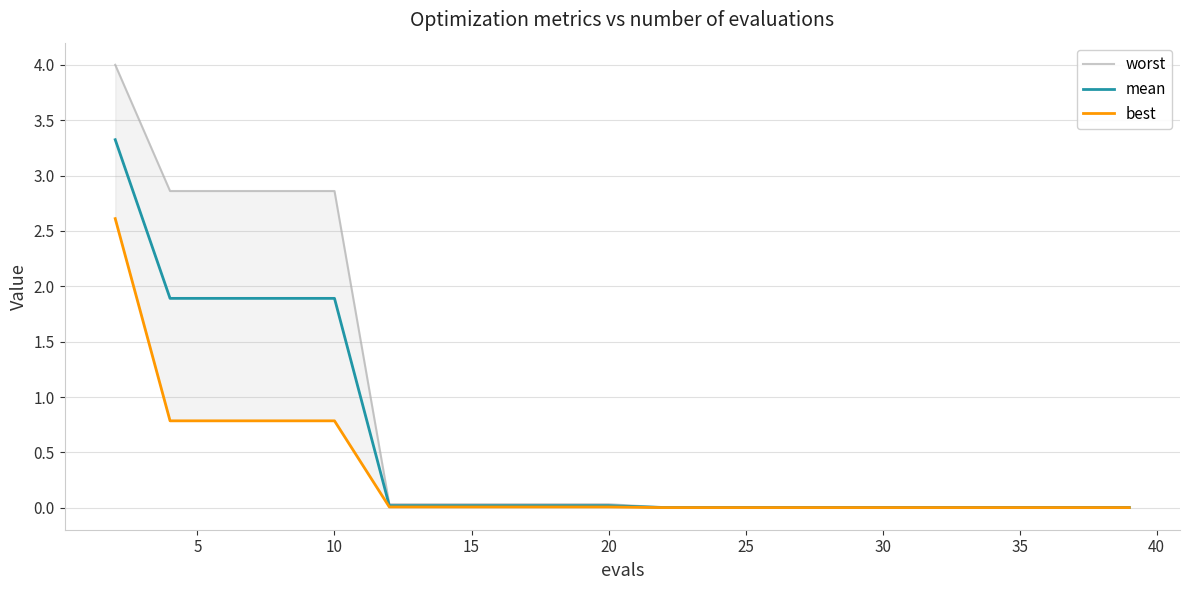

What is the sum of all worst values?

15.6